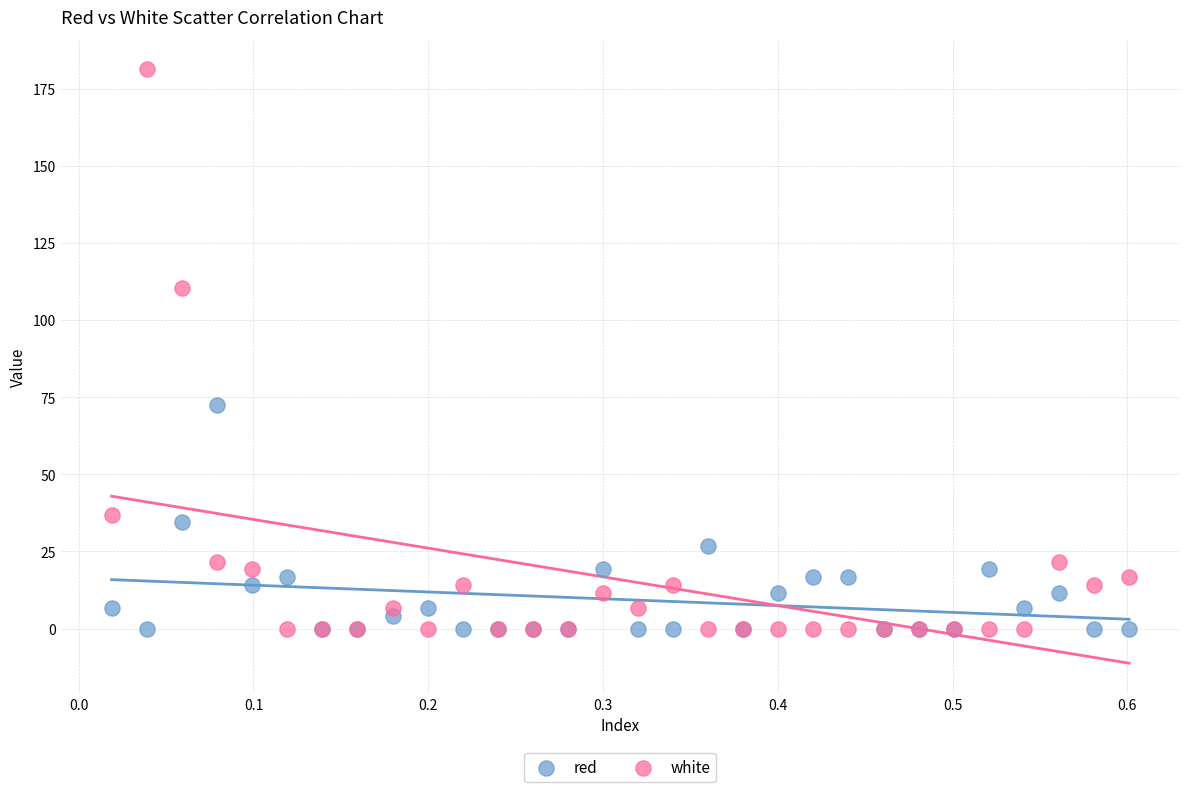

What is the X range (max minus min) for the scatter plot?

0.6